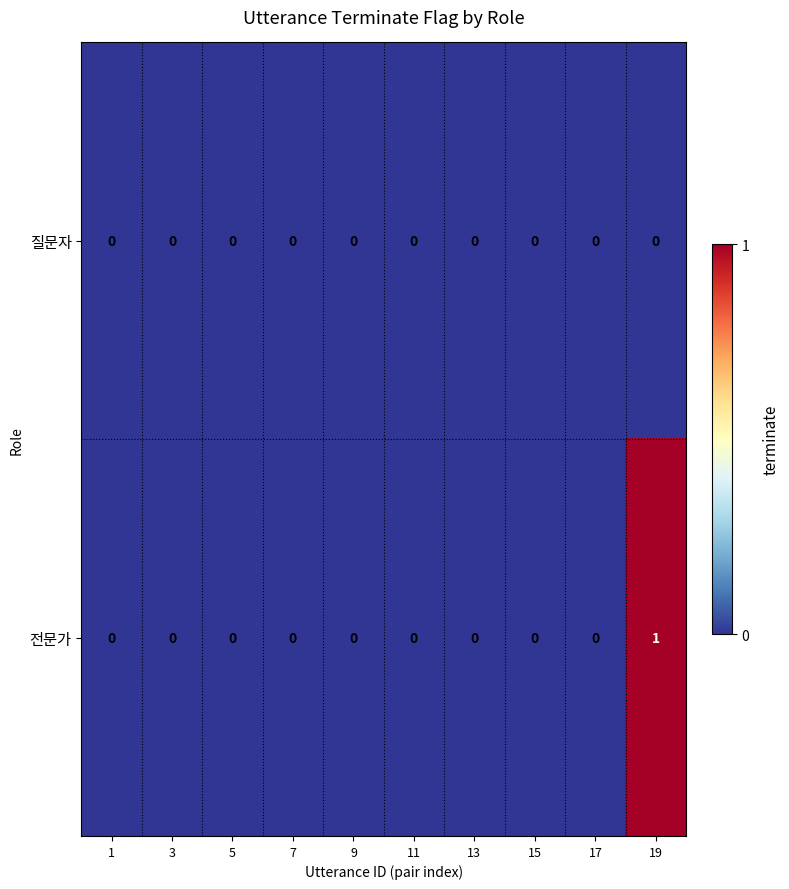

The 전문가 series shows 0 at 9. True or false?

True